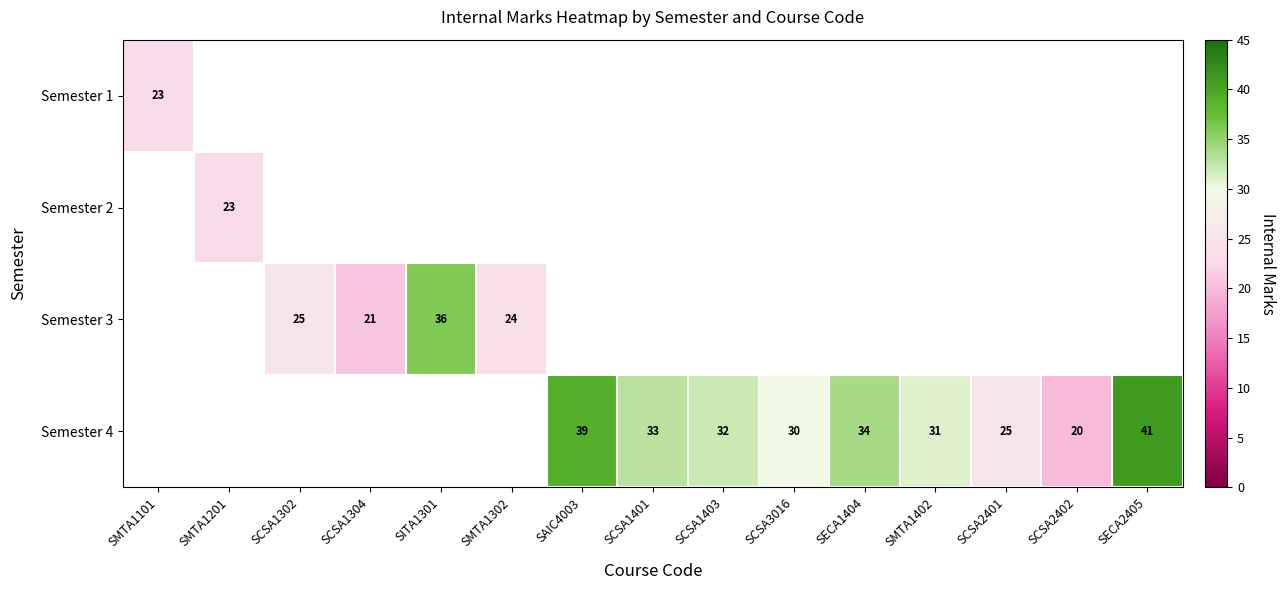

What is the maximum value shown in the chart?

41.0